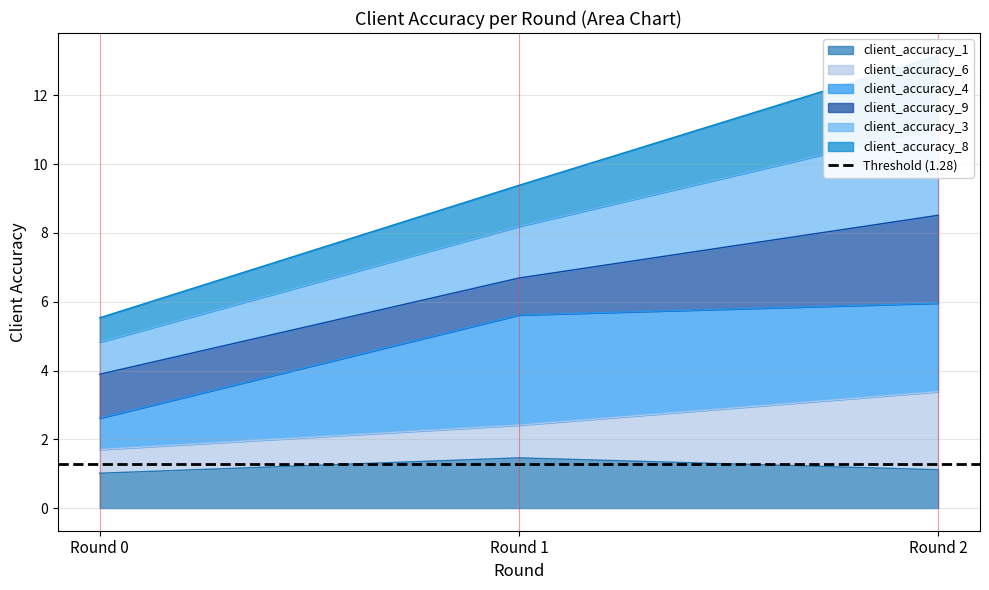

True or false: client_accuracy_3 has a value of 5.0 at Round 2.

False